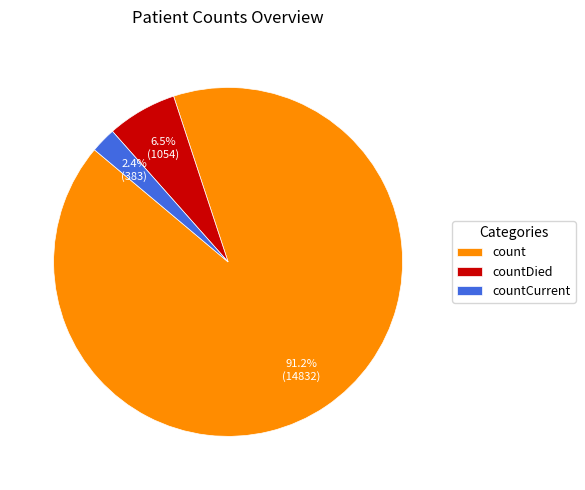

To the nearest percent, what percentage of the pie is count?

91%